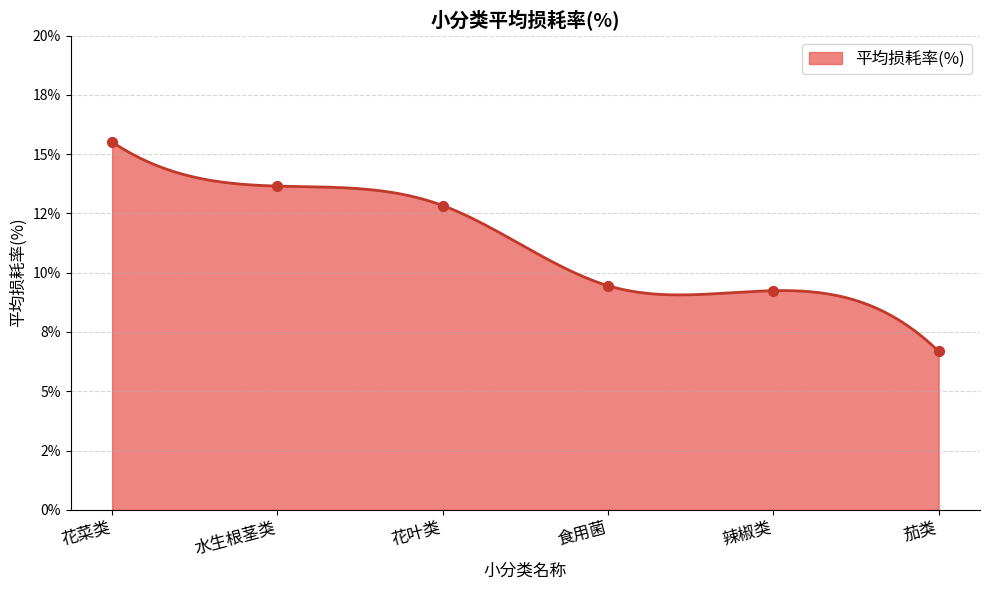

Which has a higher value, 食用菌 or 花叶类?

花叶类